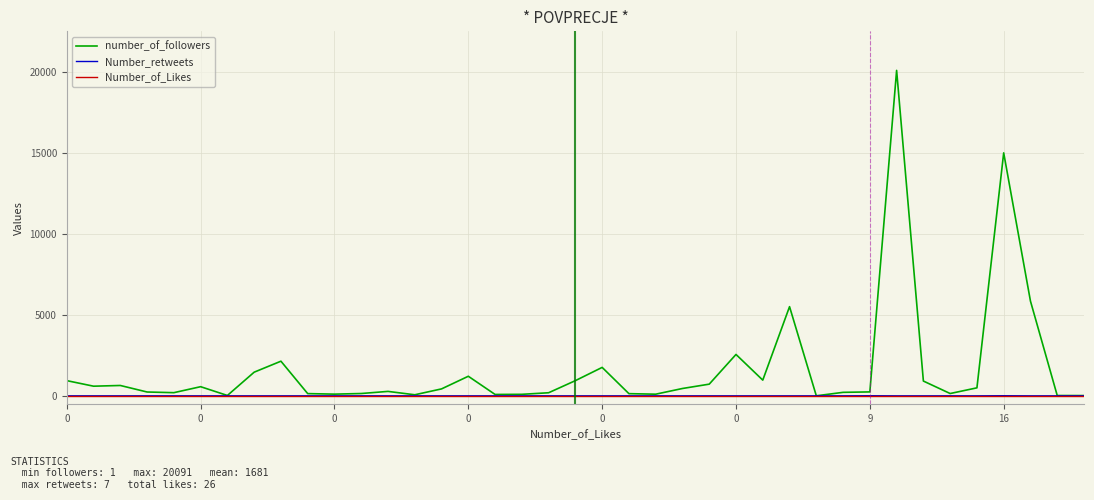

How many lines are shown in the chart?

3